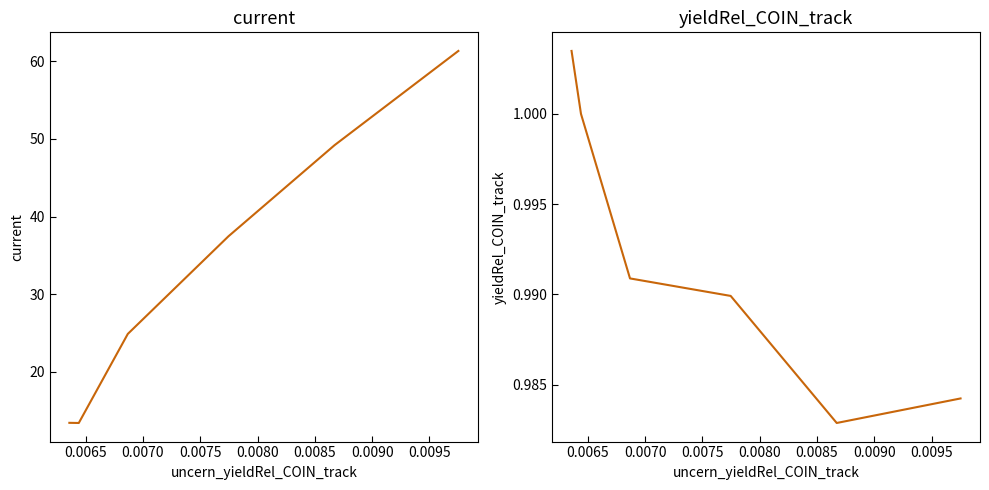

True or false: current and yieldRel_COIN_track cross at least once.

False